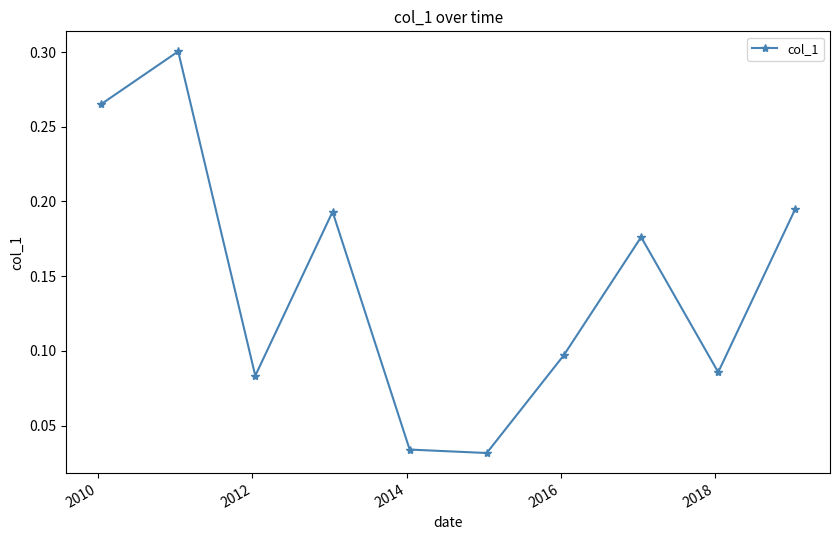

How many values are between 0 and 1?

10